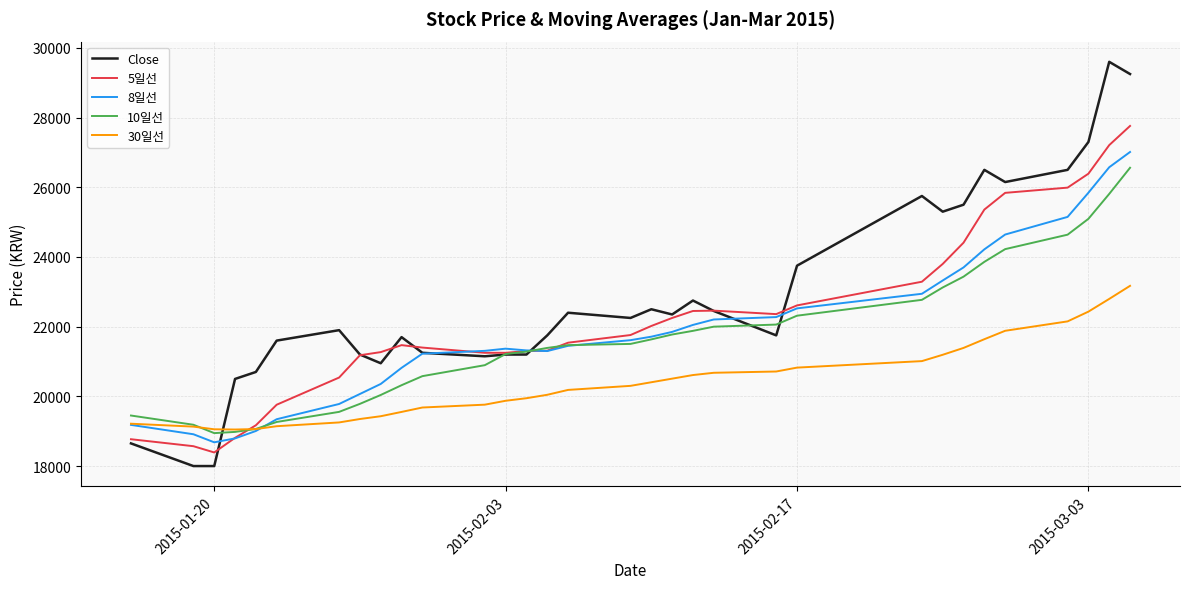

What is the maximum value shown in the chart?

29600.0